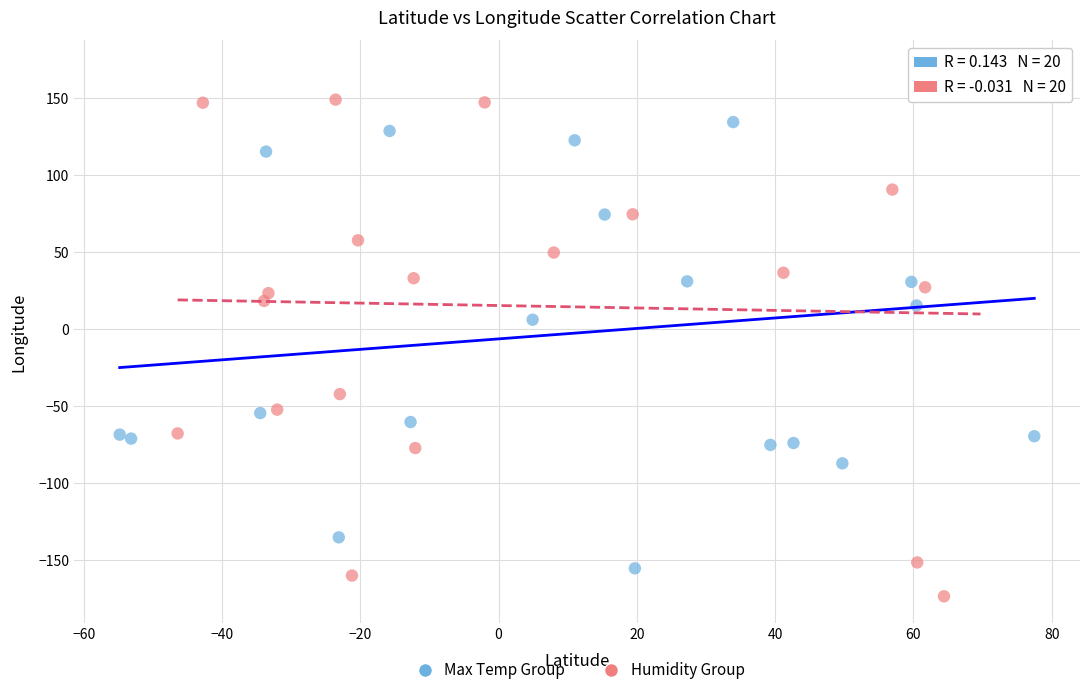

Which series has the largest Y range (max minus min)?

Humidity Group